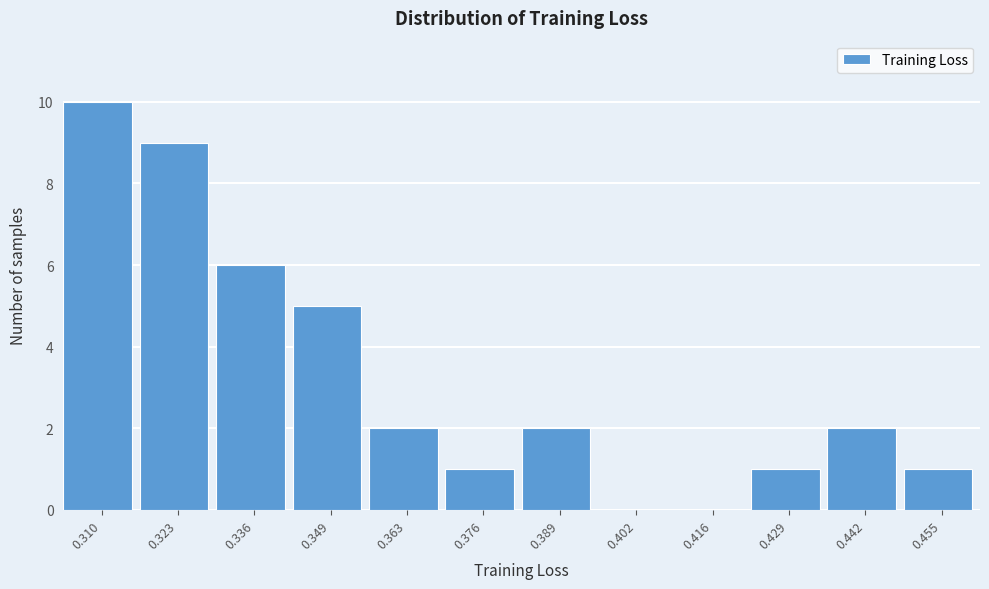

Reading left to right, what are all the values shown in this chart?

0.310=10	0.323=9	0.336=6	0.349=5	0.363=2	0.376=1	0.389=2	0.402=0	0.416=0	0.429=1	0.442=2	0.455=1